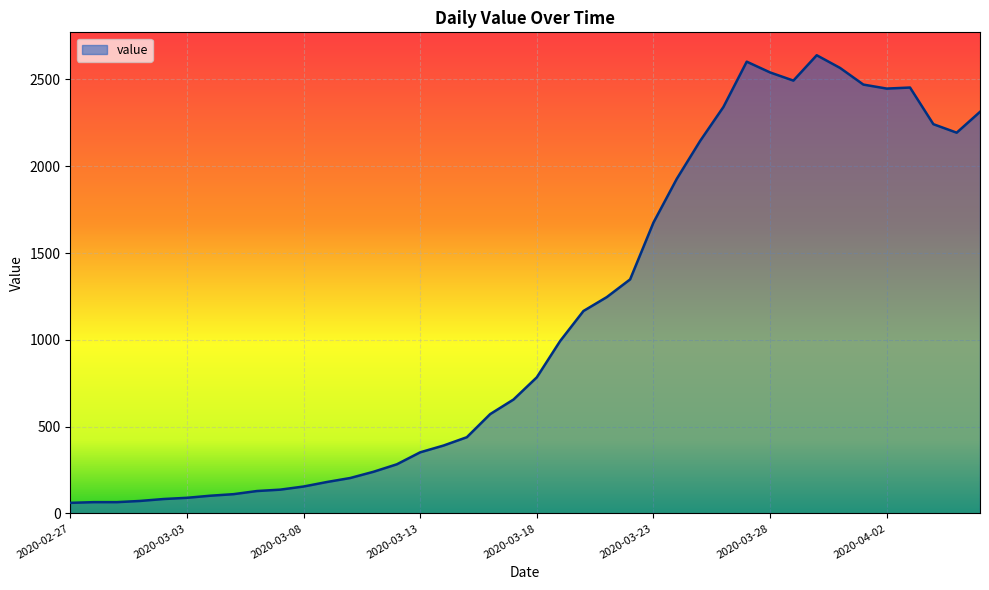

What is the maximum value shown in the chart?

2639